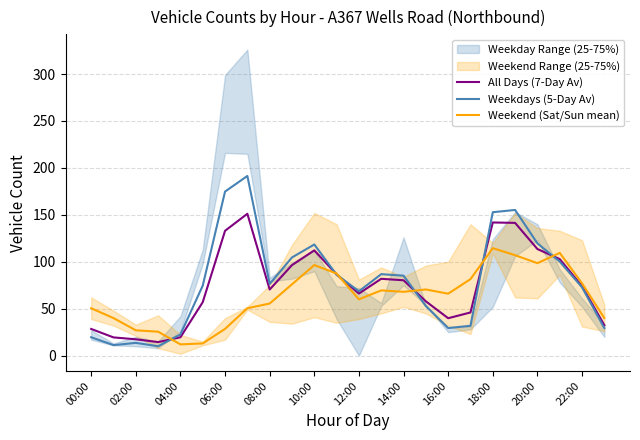

Does the chart display data point markers on the line(s)?

No